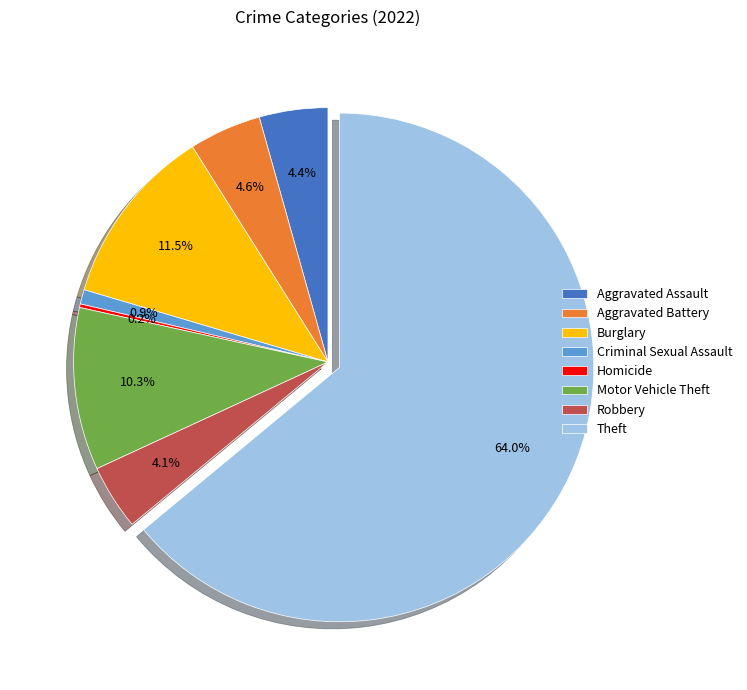

Combined, what portion of the pie is Theft and Aggravated Battery?

68.6%